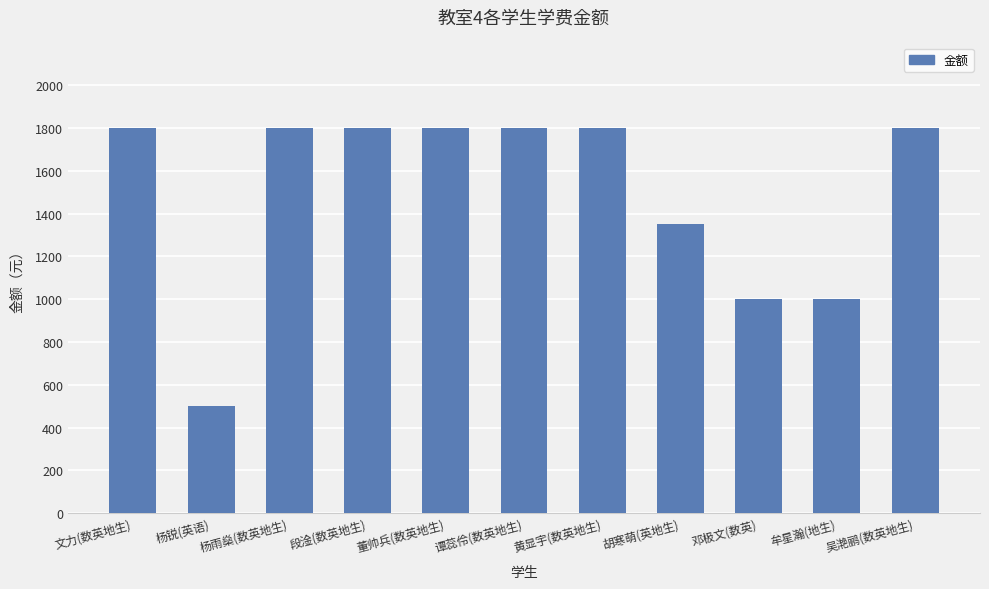

What is the change in value from 文力(数英地生) to 牟星瀚(地生)?

-800